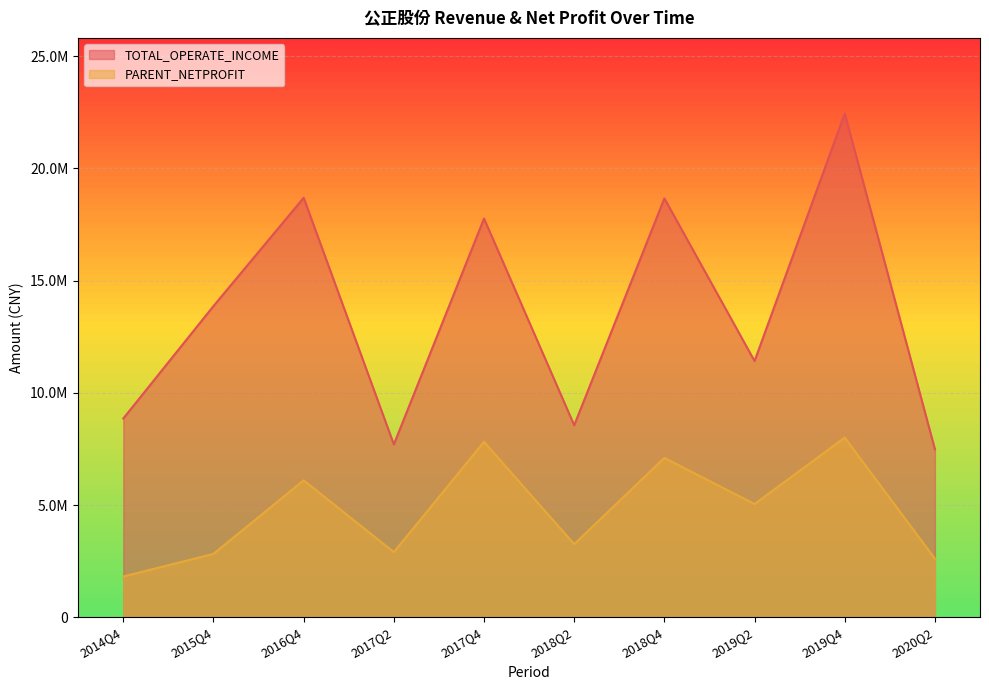

What is the label of the 1st point from the left?

2014Q4